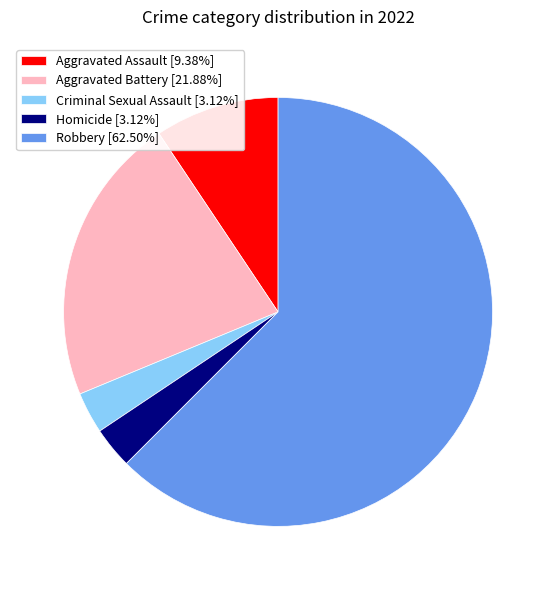

Is there any slice that represents more than half of the pie?

Yes